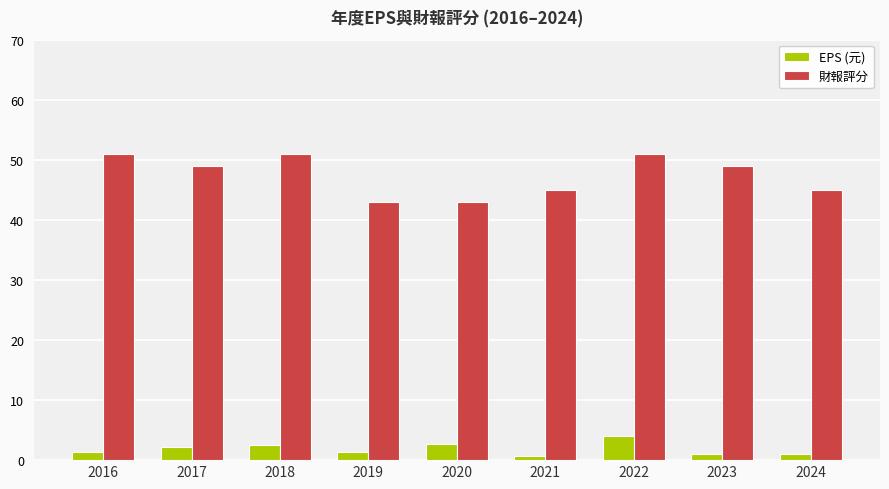

What is the minimum value shown in the chart?

0.8